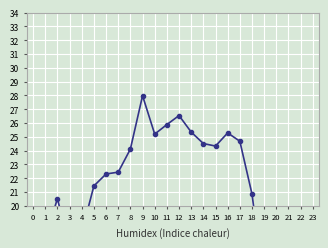

Which category has the highest value across all series?

9